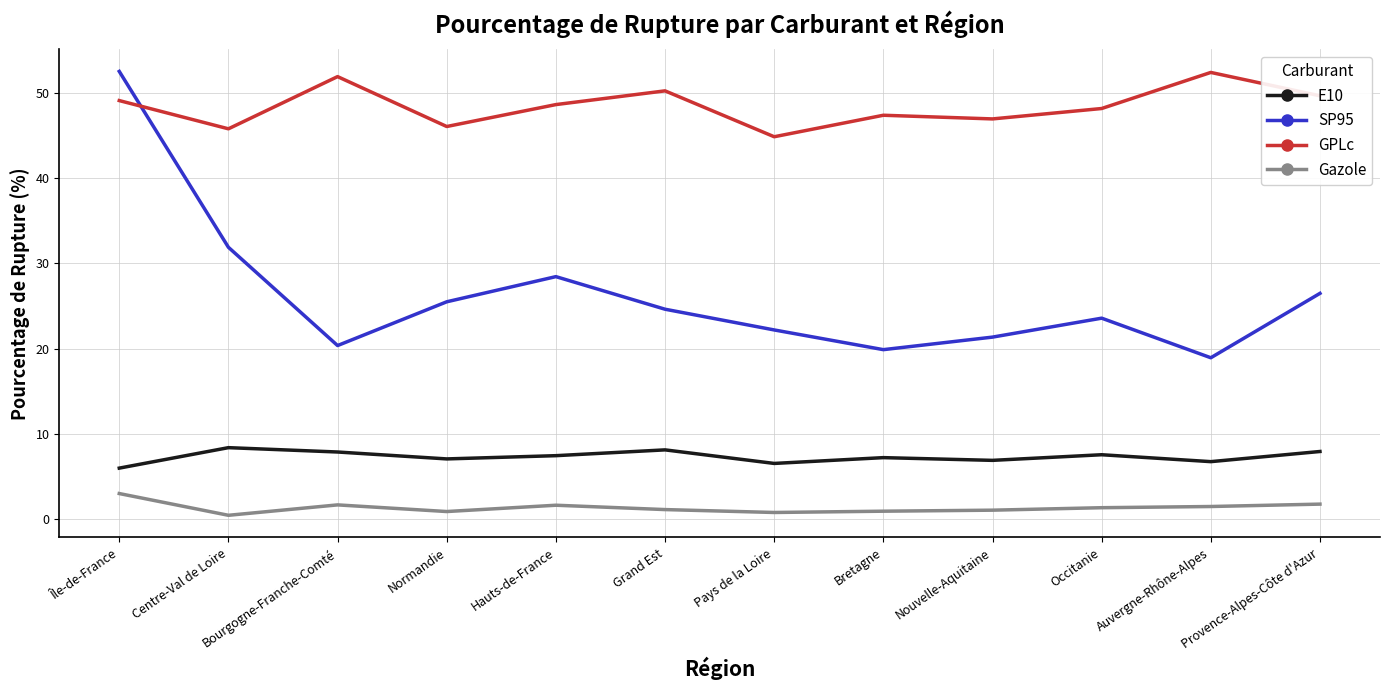

True or false: GPLc has more than 1 interior local peaks.

True